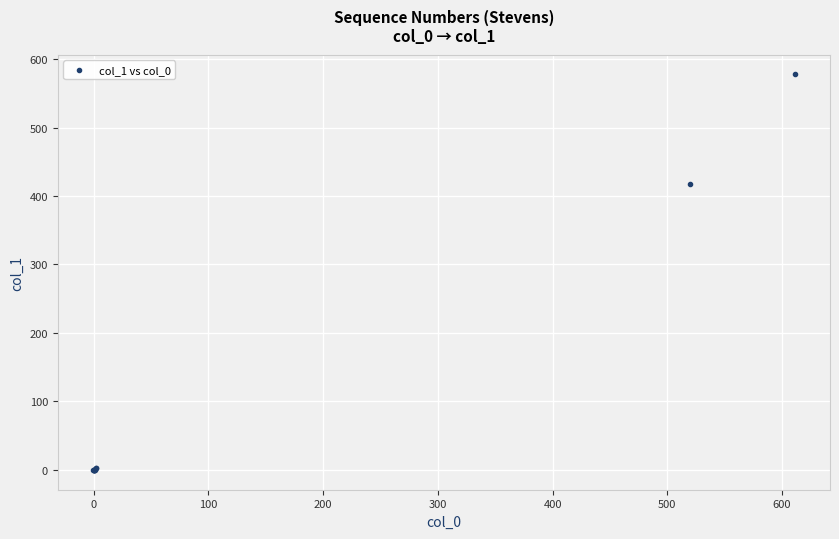

What Y value in the scatter plot is closest to 288?

417.3